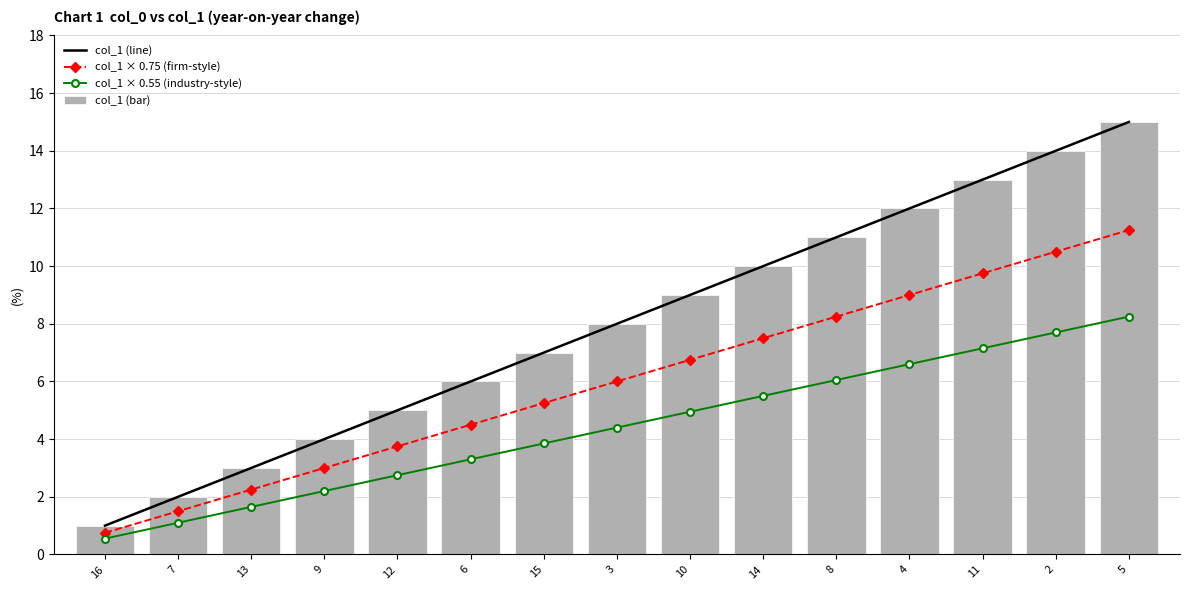

Read the col_1 × 0.55 (industry-style) value at 14.

5.5